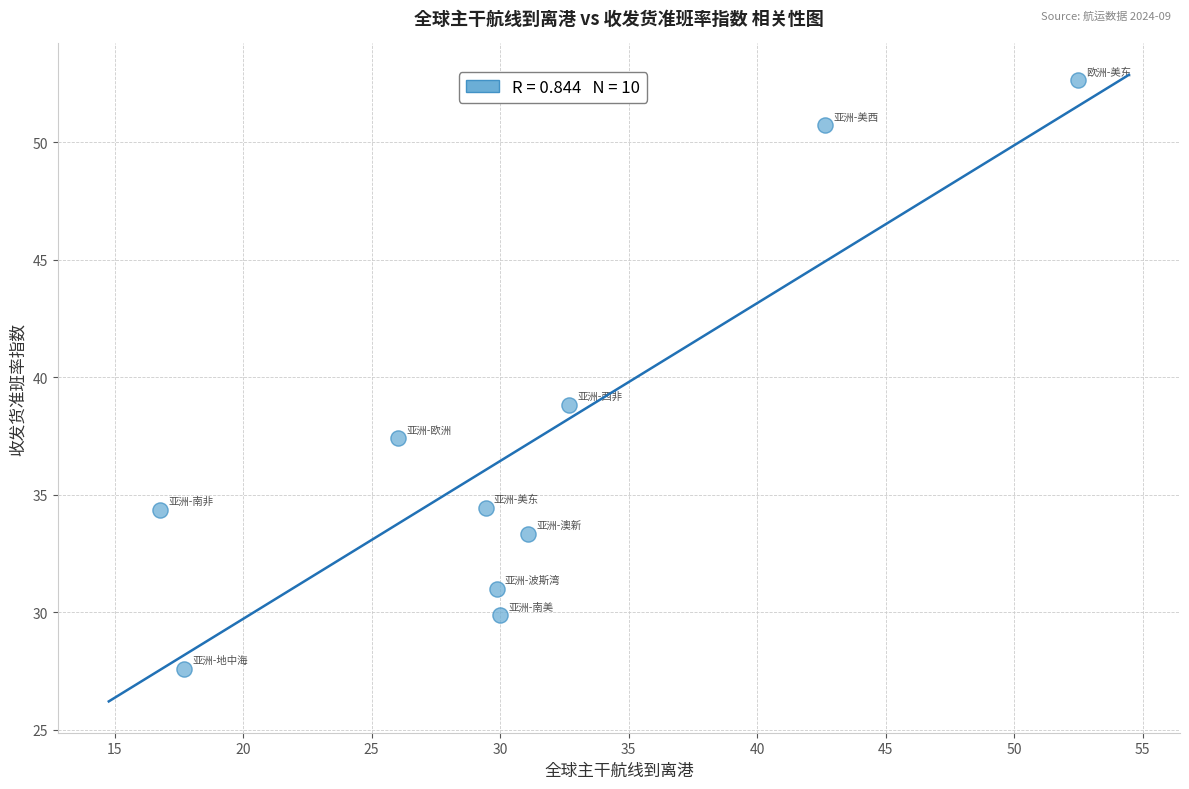

What is the average Y value?

37.0